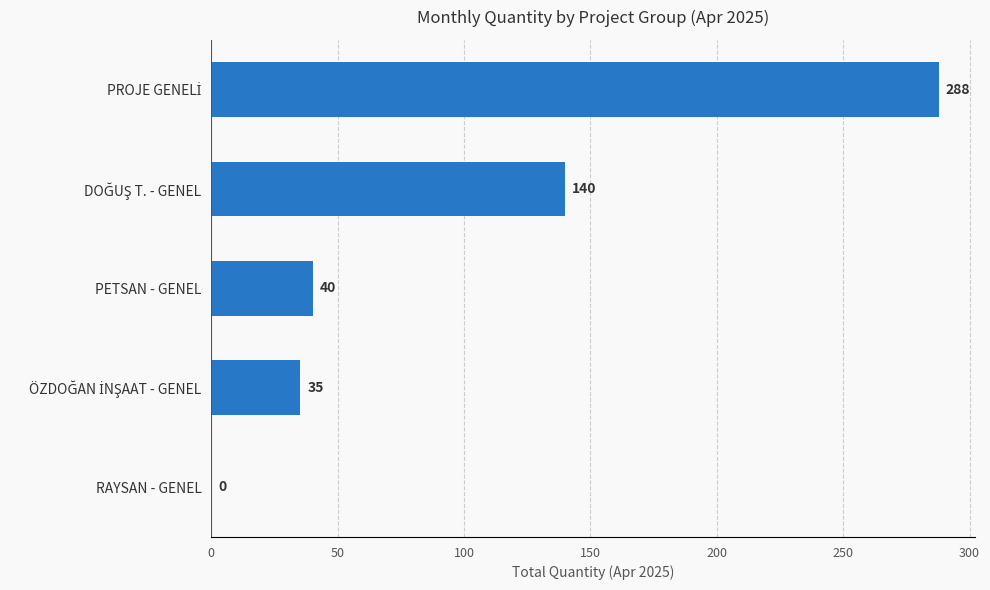

What is the maximum value shown in the chart?

287.7